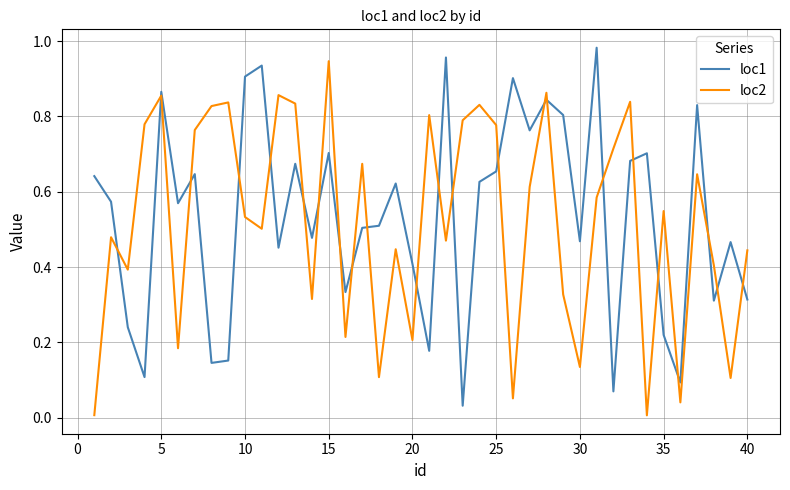

At 15, list the series in order from largest to smallest.

loc2, loc1